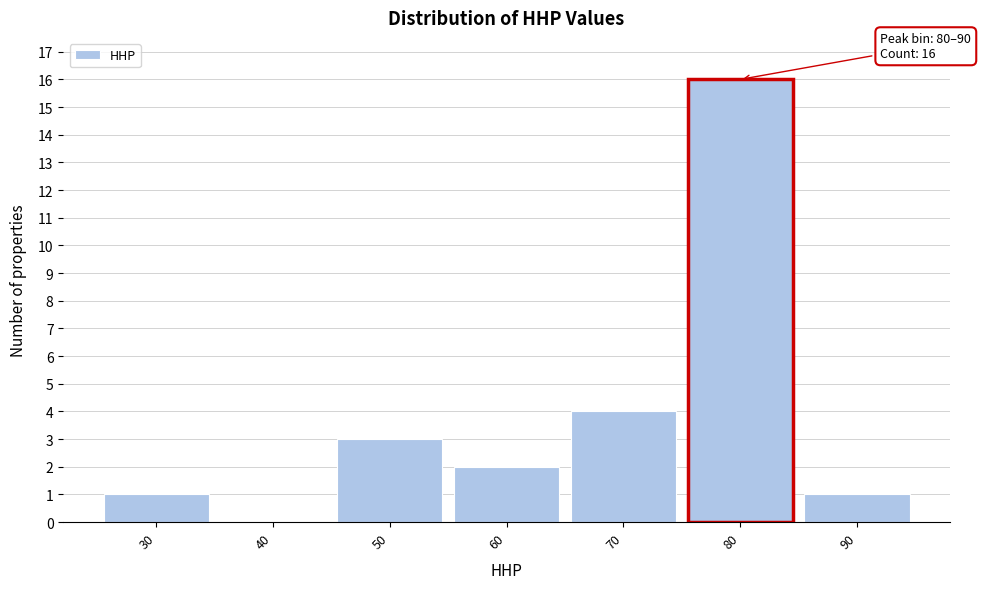

Reading right to left, list all the values displayed in this chart.

90=1	80=16	70=4	60=2	50=3	40=0	30=1